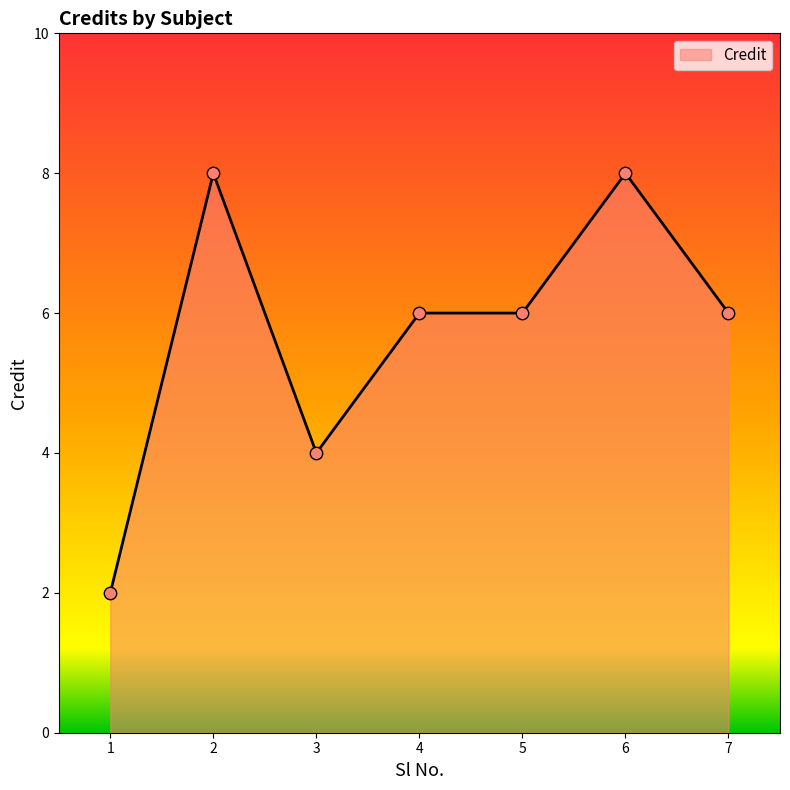

Which has a higher value, 4 or 3?

4